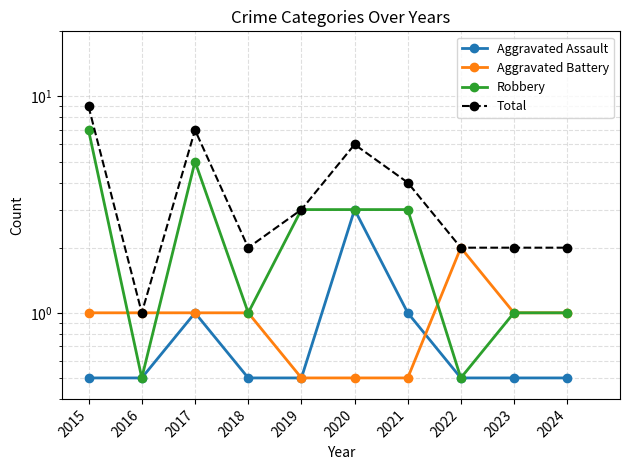

Rank the series by their maximum value, from lowest to highest.

Aggravated Battery, Aggravated Assault, Robbery, Total